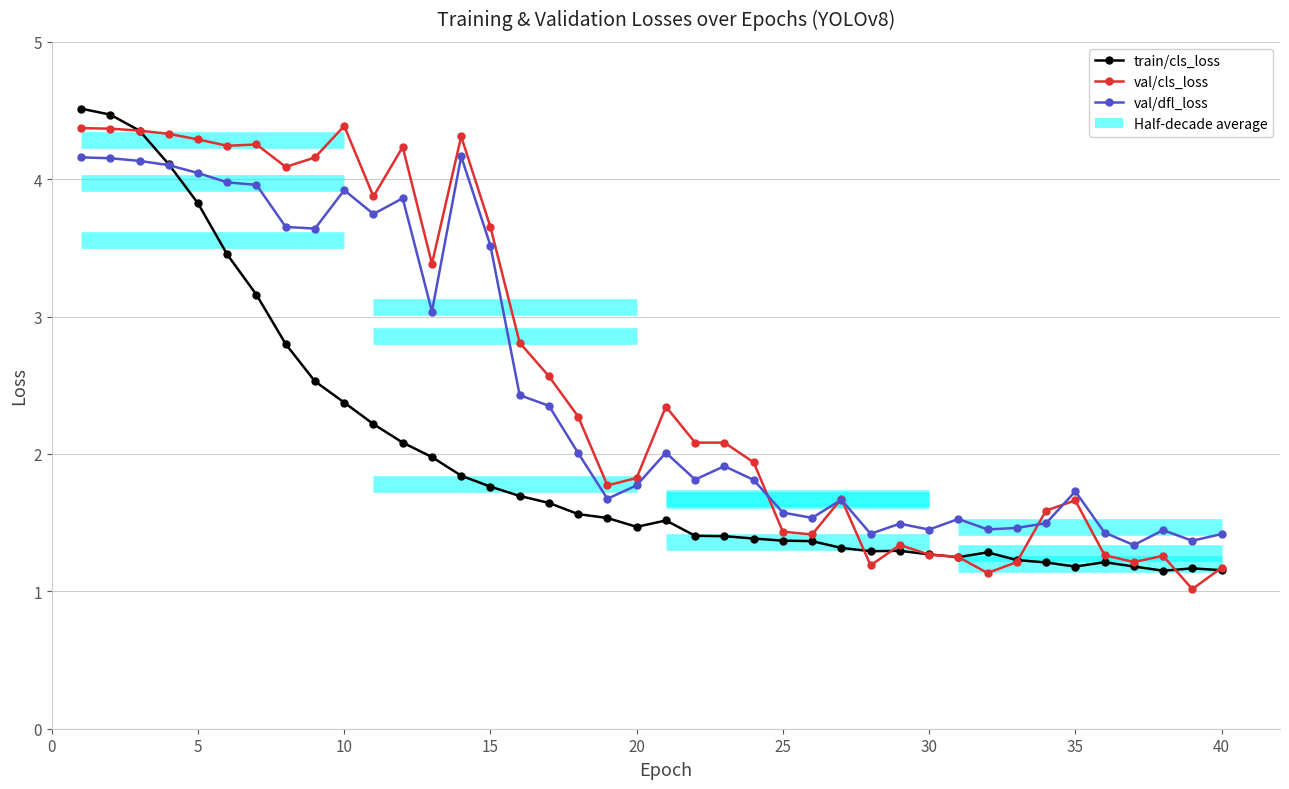

What are all the series names shown in the legend?

train/cls_loss, val/cls_loss, val/dfl_loss